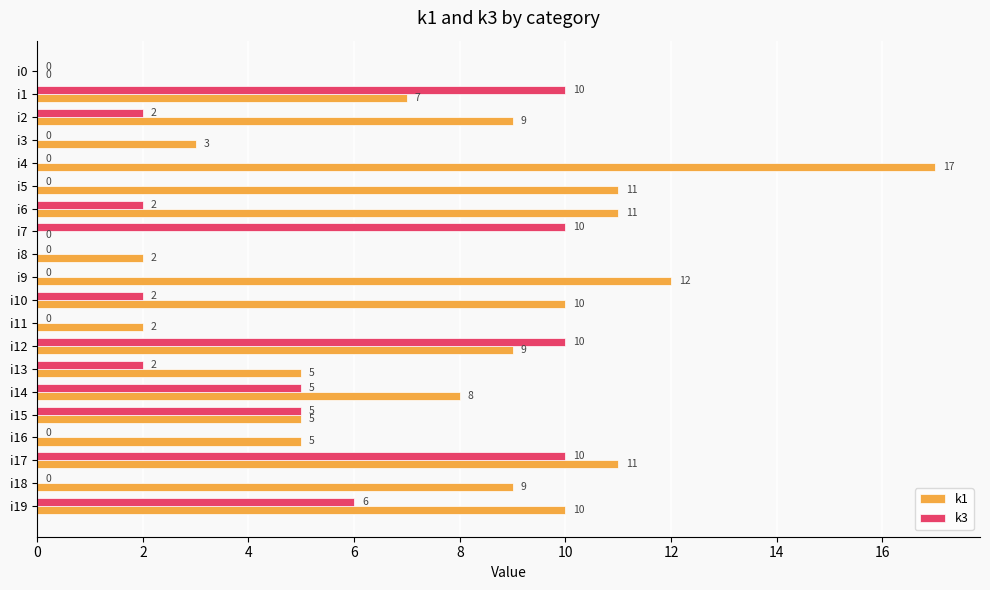

Is it true that k3 equals 10 at i1?

True